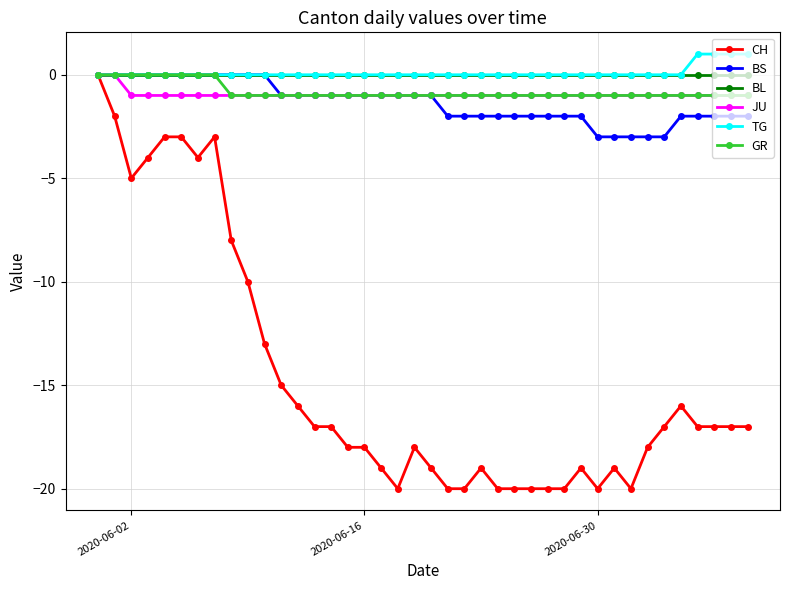

What are all the series names shown in the legend?

CH, BS, BL, JU, TG, GR